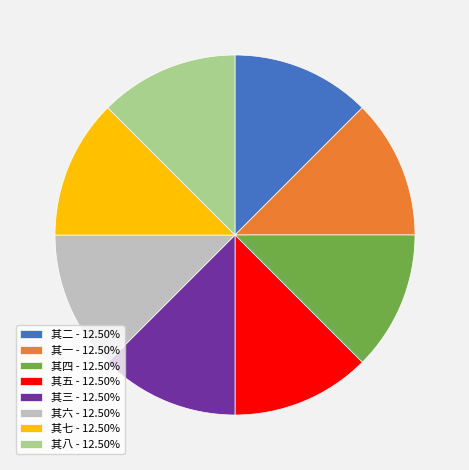

Do 其三 - 12.50% and 其五 - 12.50% together represent more than half of the pie?

No